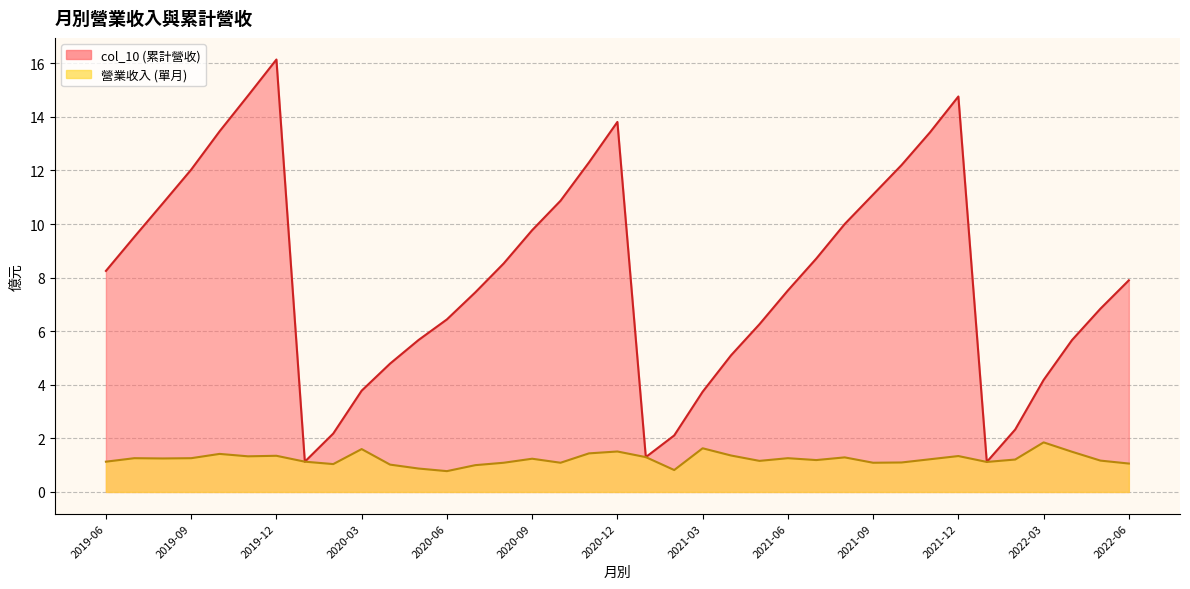

Between 2021-08 and 2020-01, which series saw the biggest shift?

col_10